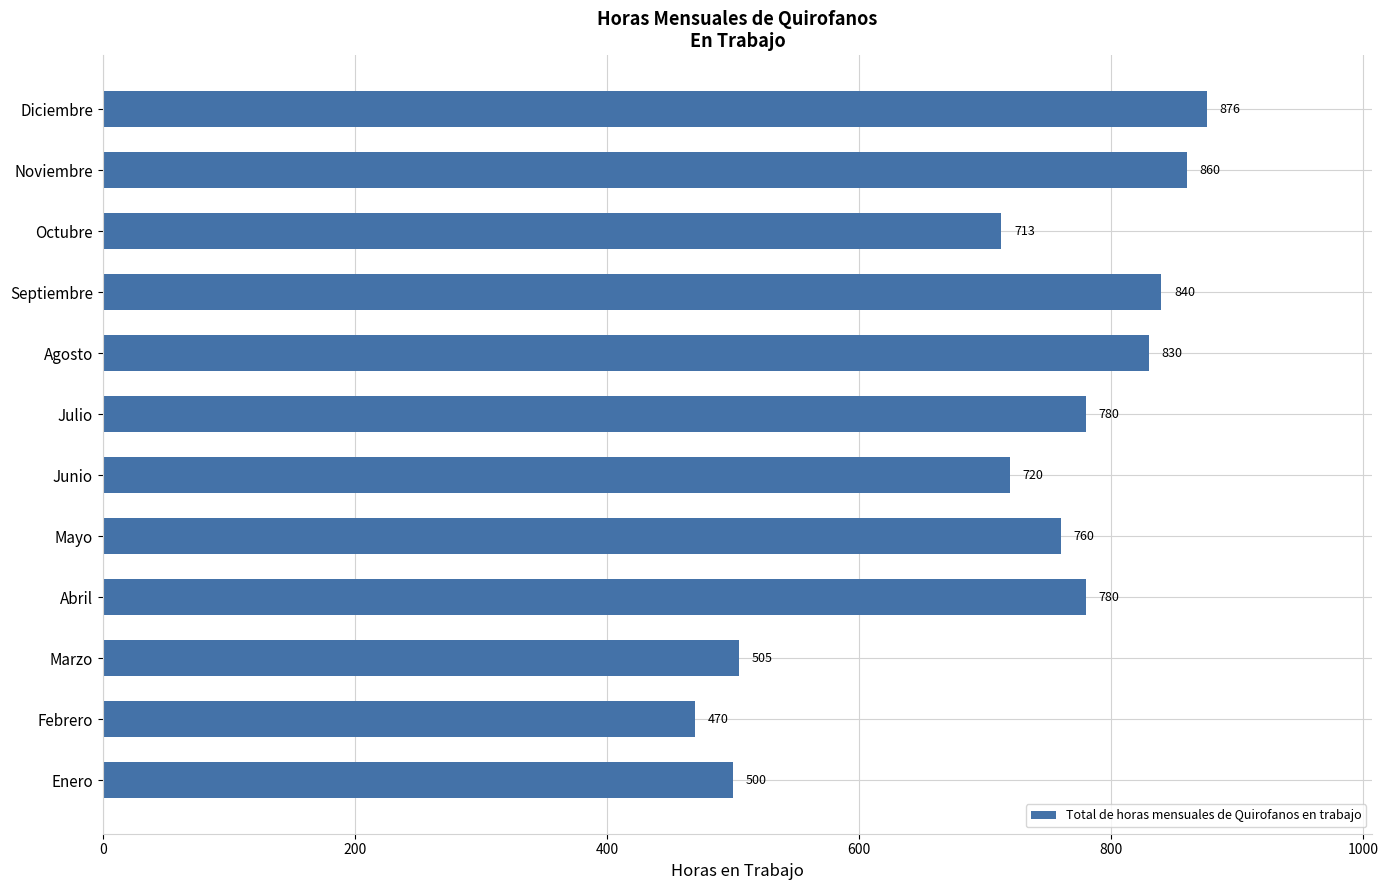

Where is the data nearest to the value 673?

Octubre